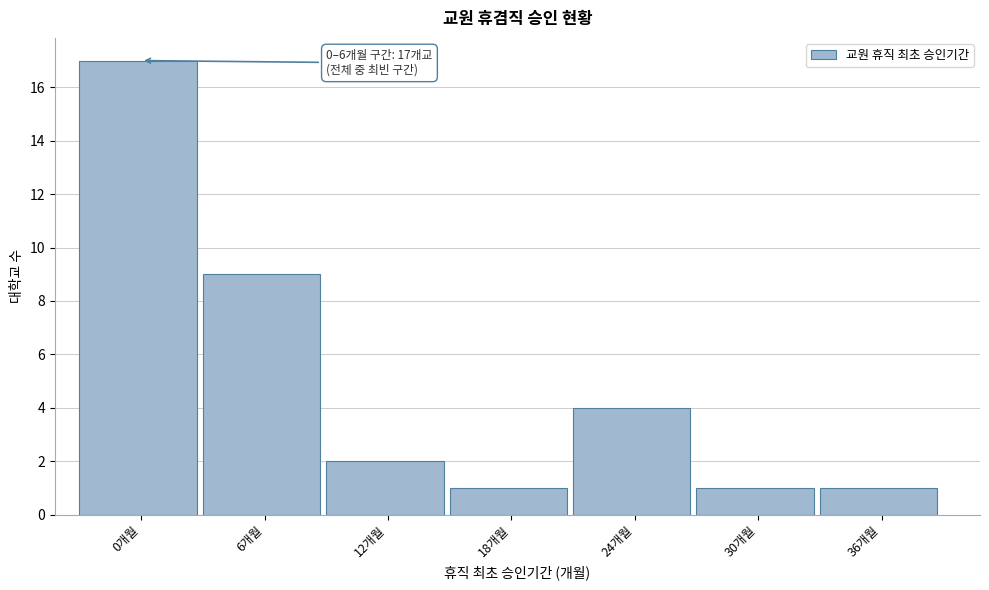

Reading right to left, list all the values displayed in this chart.

36개월=1	30개월=1	24개월=4	18개월=1	12개월=2	6개월=9	0개월=17